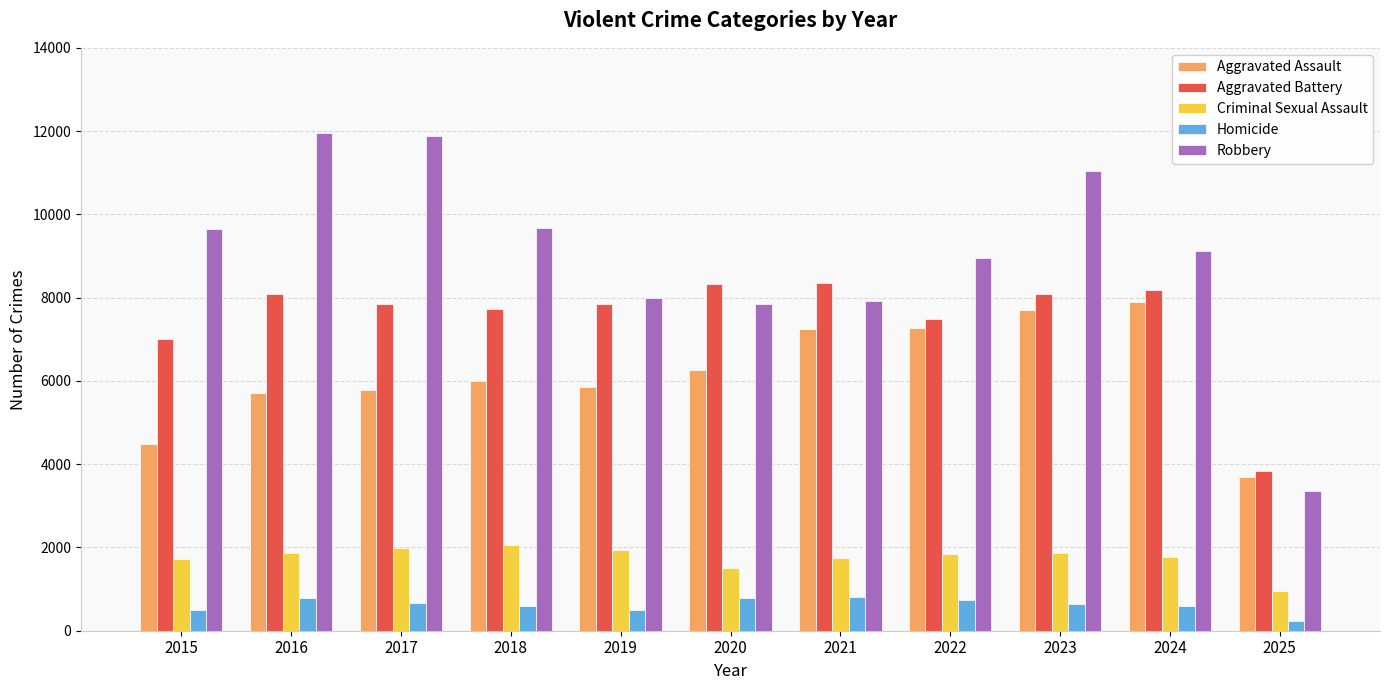

What is the value of the Aggravated Battery bar at the 6th from the left?

8320